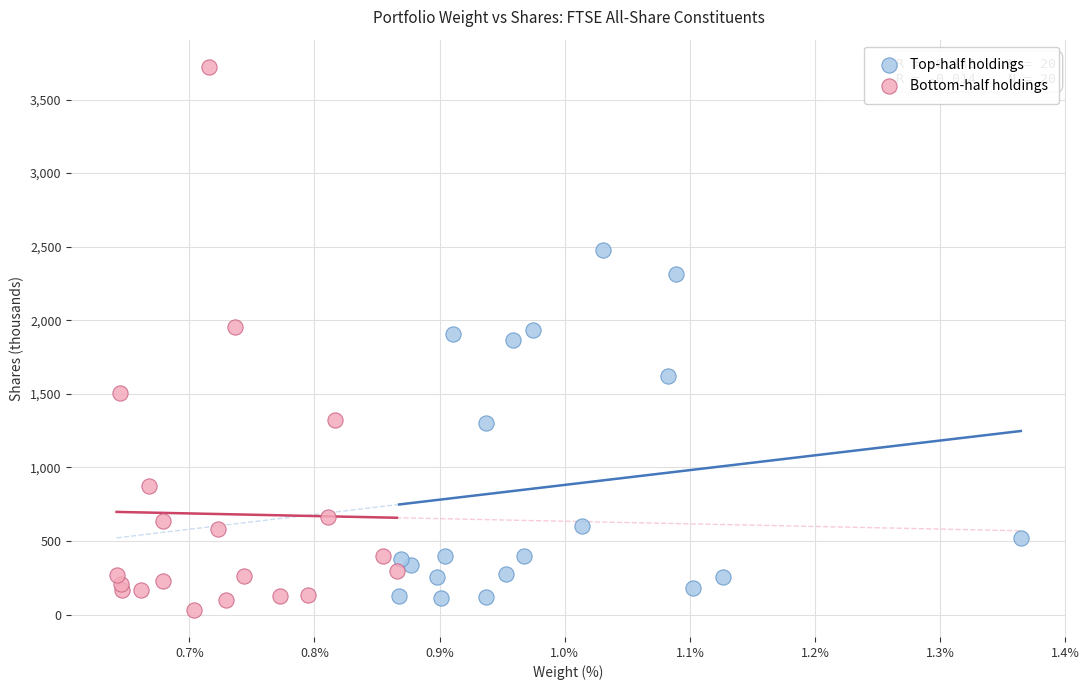

Which series has the widest spread of Y values?

Bottom-half holdings